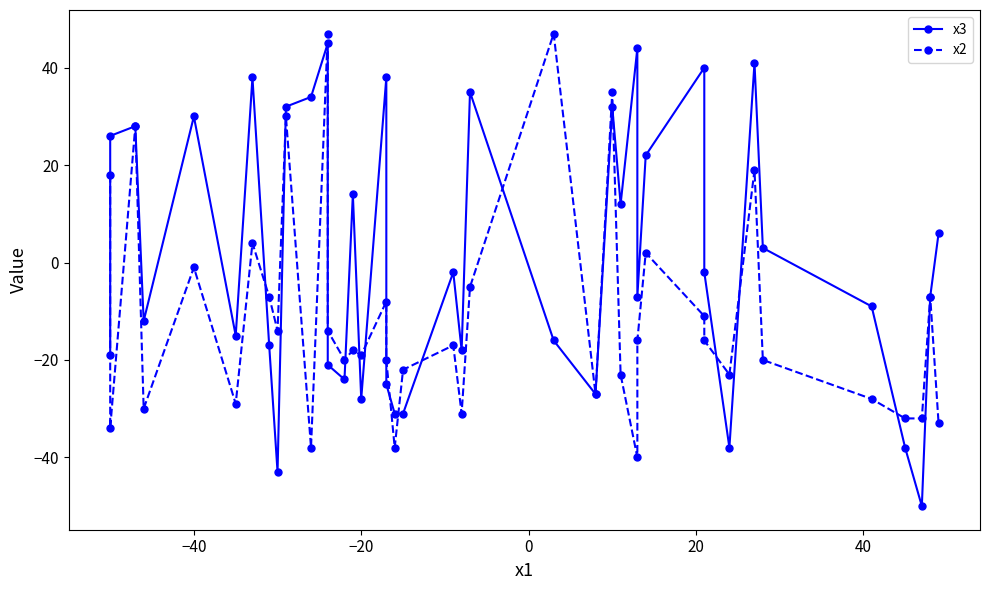

What is the average value of the x3 series?

1